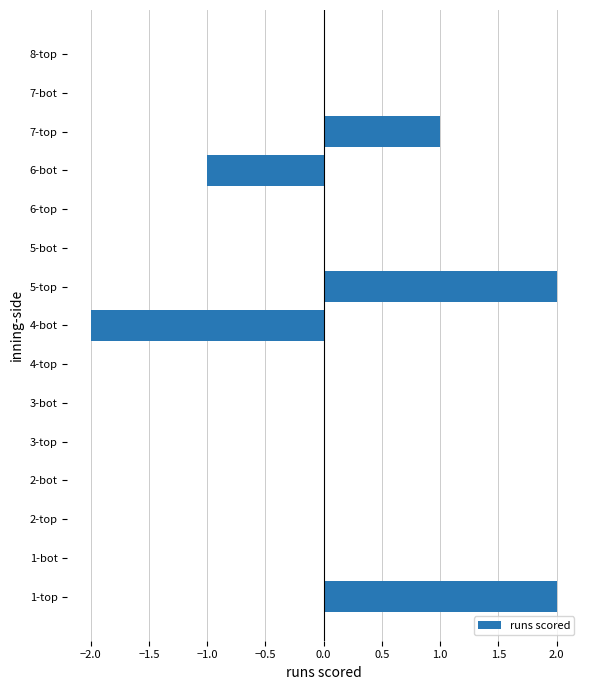

Is it true that the value at 6-top is -3?

False